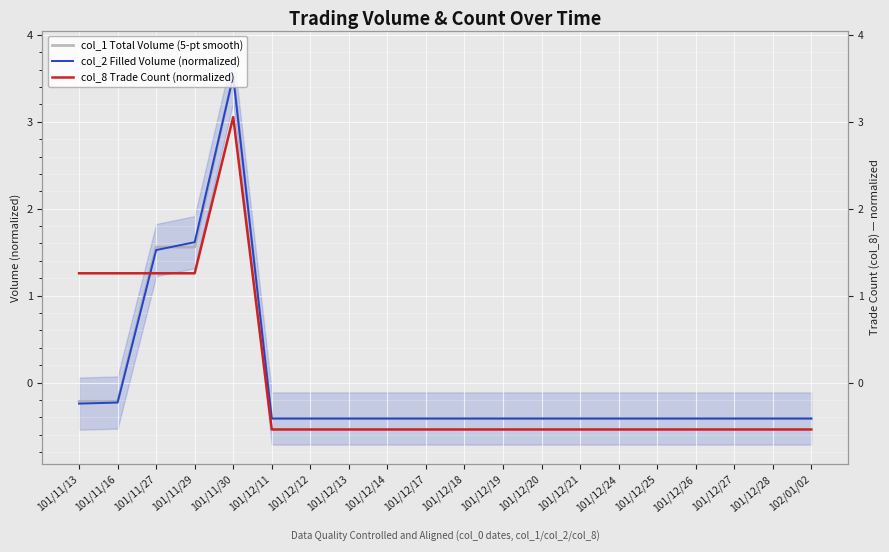

The value of col_2 Filled Volume (normalized) at 101/11/29 is 1.6. True or false?

True